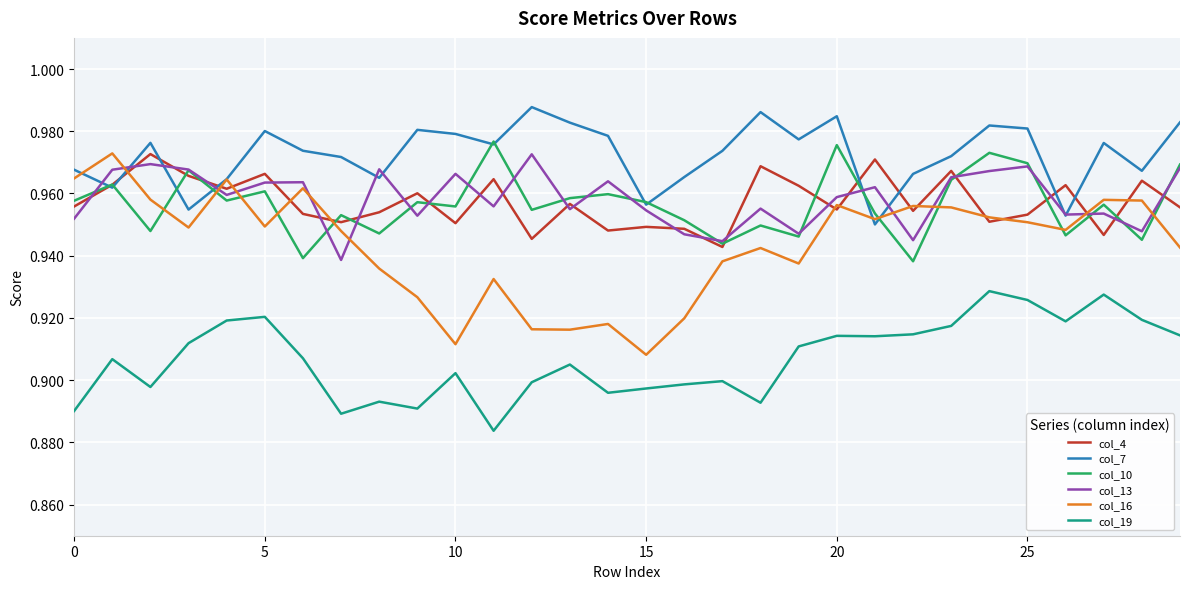

In col_7, how many points are higher than both neighbors (excluding endpoints)?

8